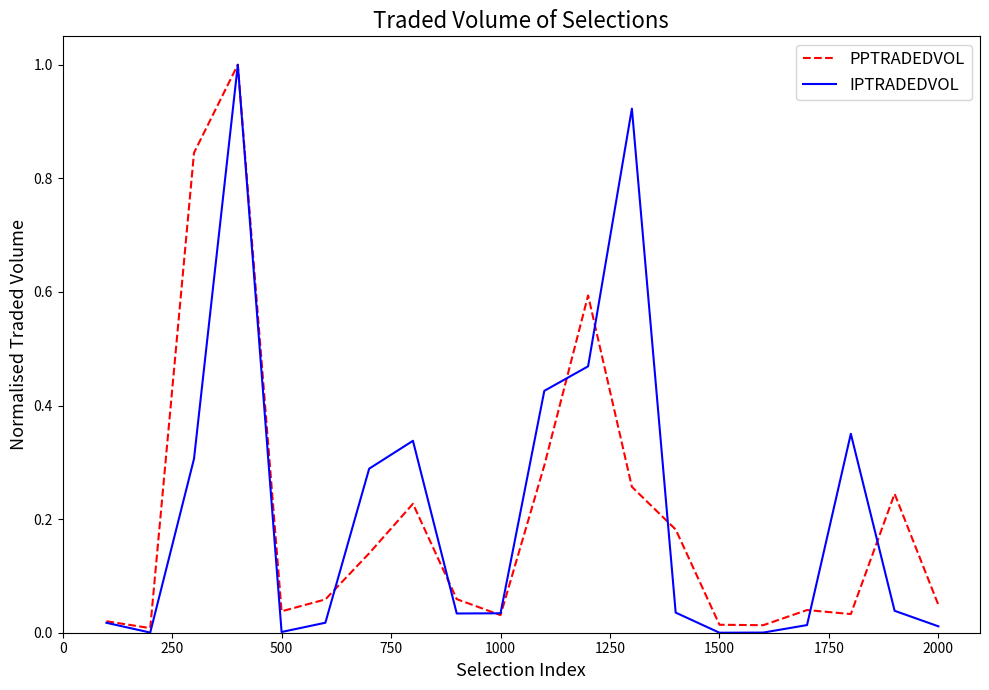

Which series has the widest spread of values?

IPTRADEDVOL